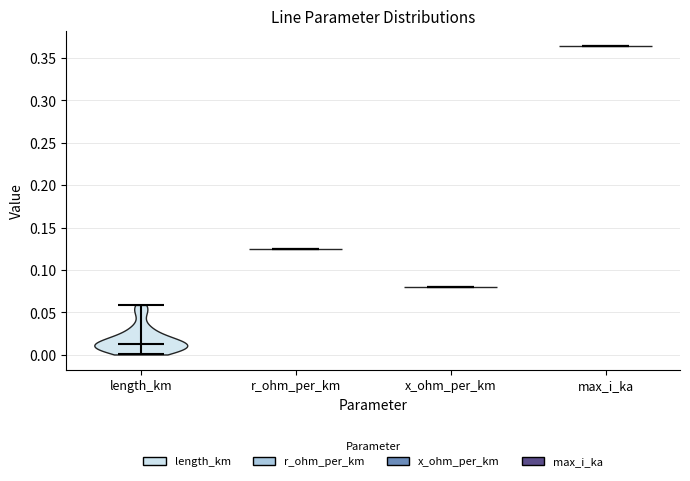

Which violin has the highest median line?

max_i_ka